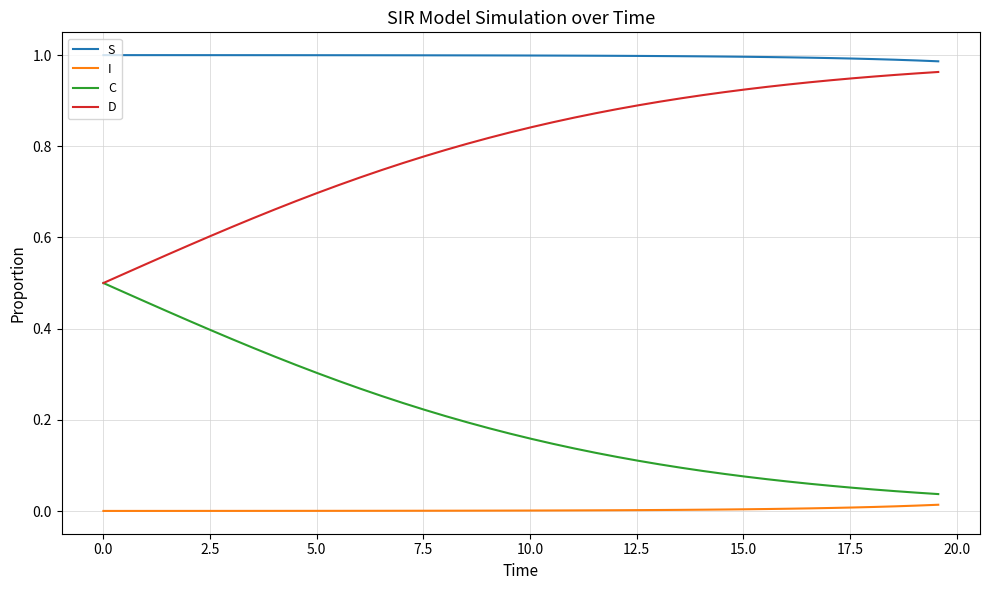

True or false: D and I intersect in this chart.

False